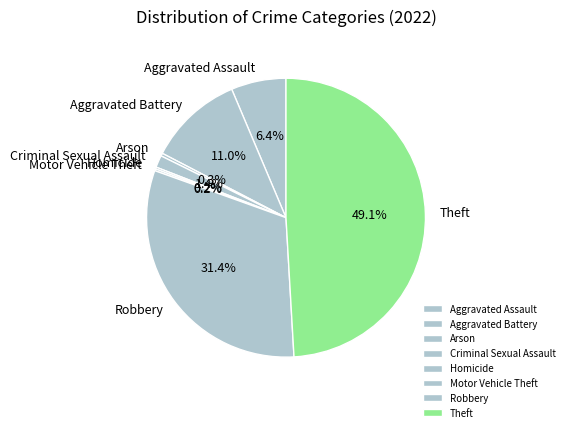

What percentage is NOT represented by Robbery?

68.6%